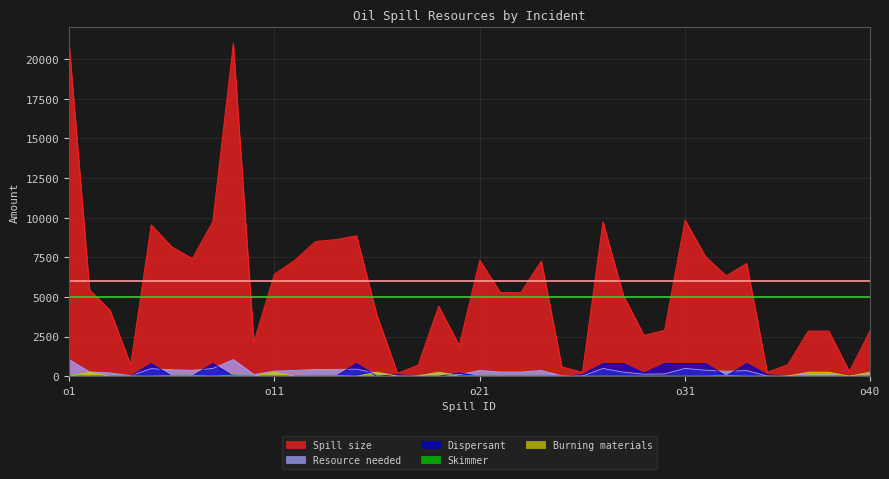

True or false: Burning materials and Spill size intersect in this chart.

False